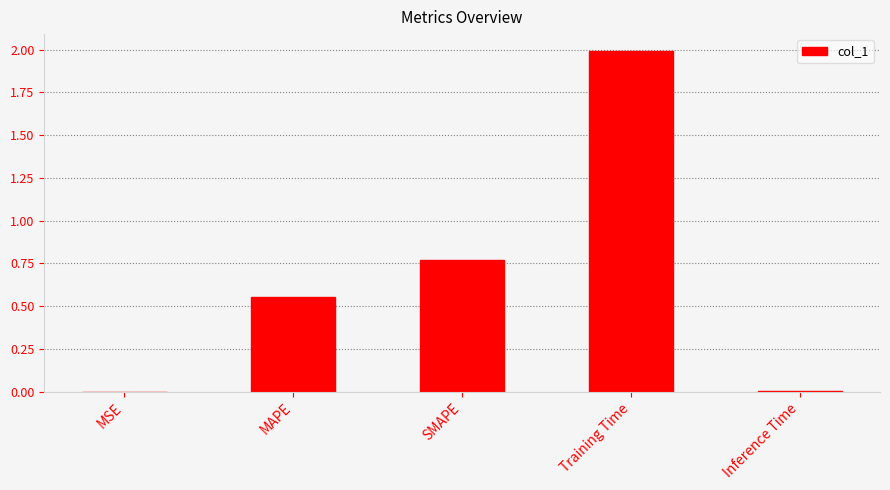

Are the bars grouped side by side (vs. stacked)?

No